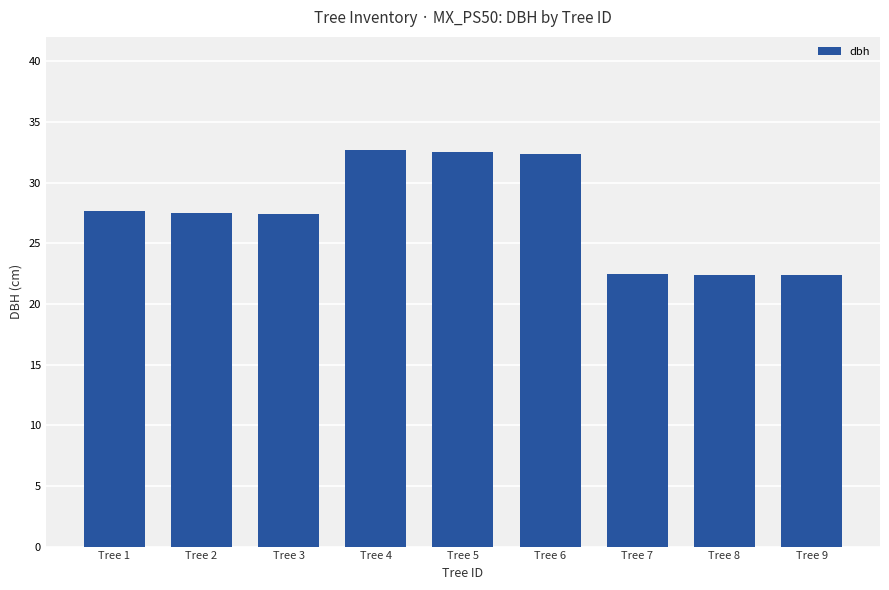

What is the change in value from Tree 8 to Tree 9?

-0.1